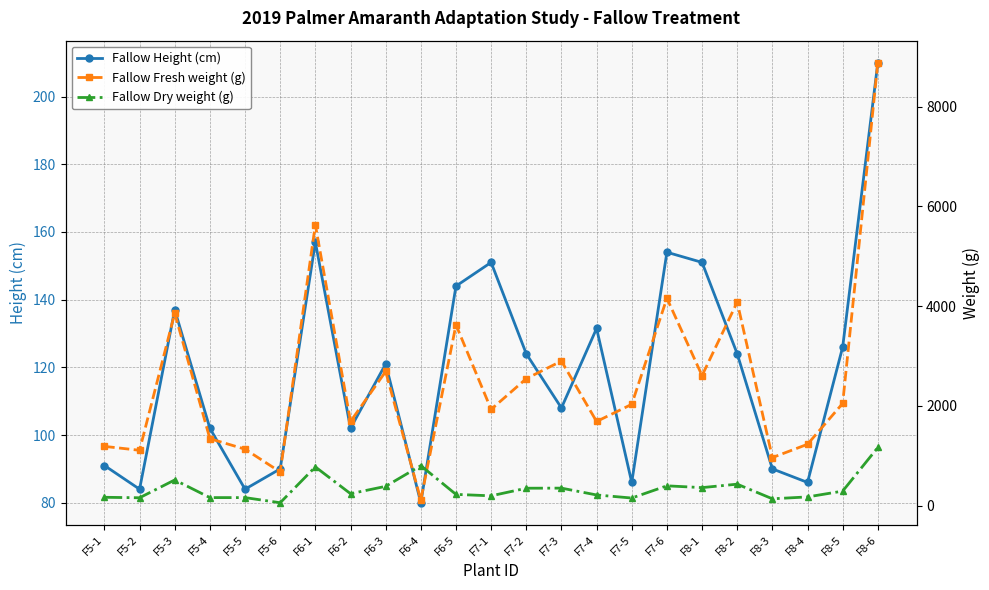

Which series has the largest range (max minus min)?

Fallow Fresh weight (g)